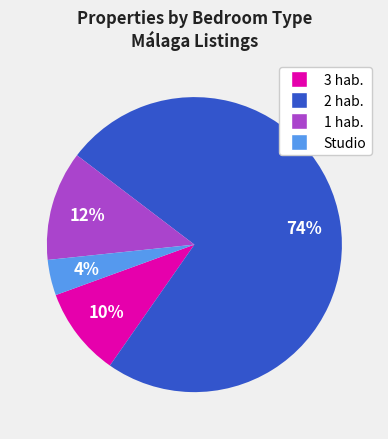

Count the number of slices in the pie.

4